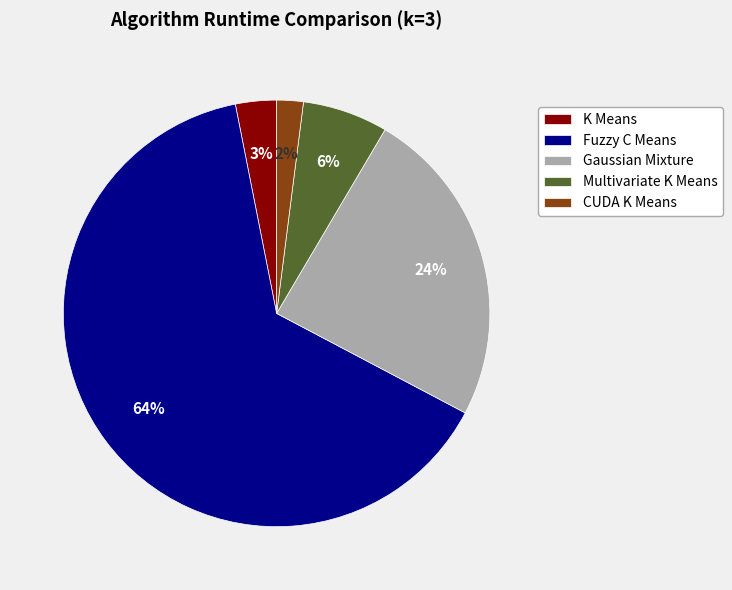

Combined, do Fuzzy C Means and K Means account for over 50%?

Yes